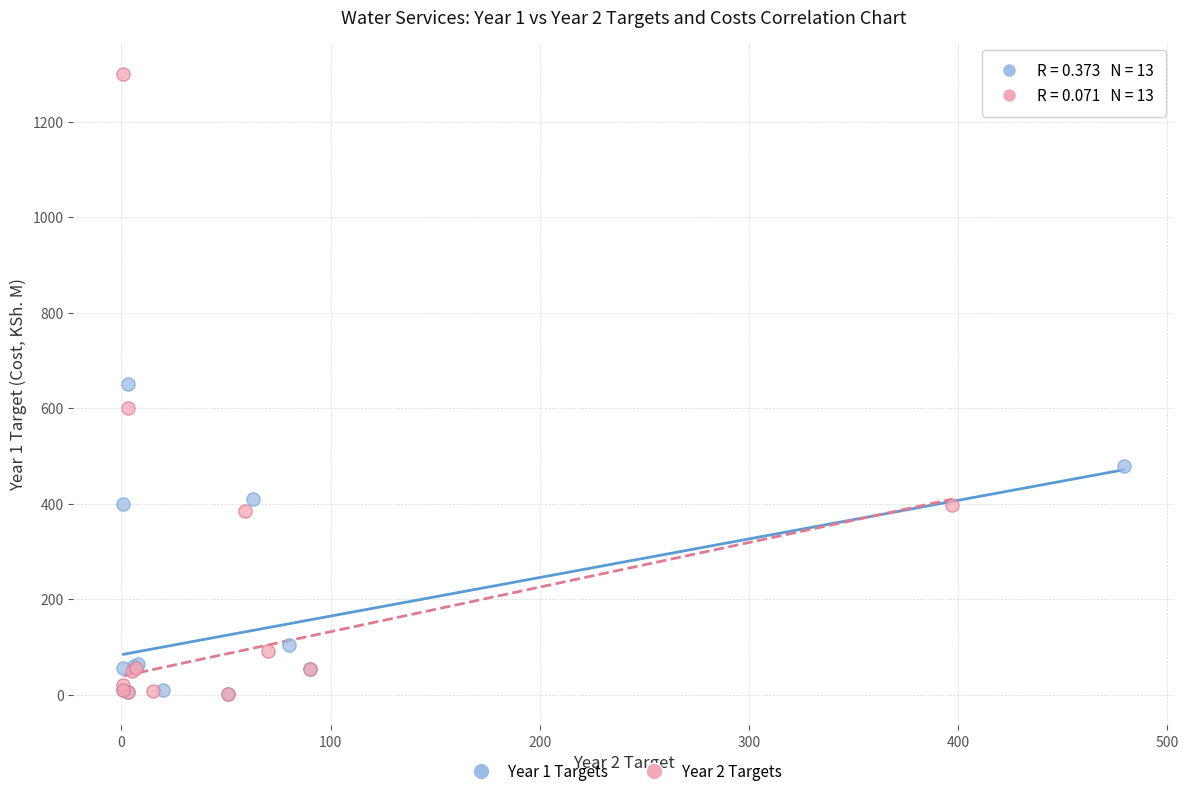

Which series has the largest Y range (max minus min)?

Year 2 Targets